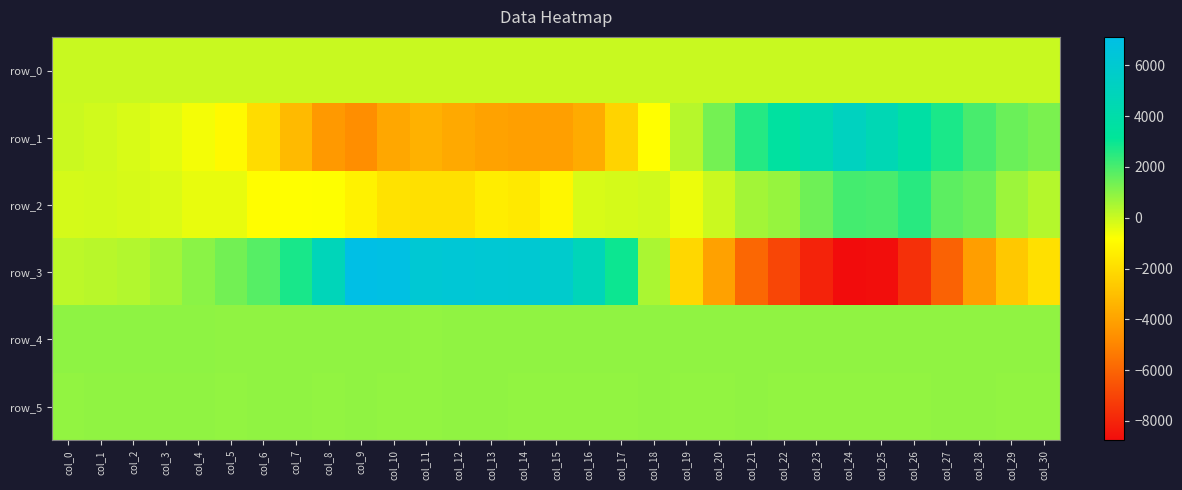

Rank the series at col_16 from lowest to highest value.

row_1, row_2, row_0, row_5, row_4, row_3